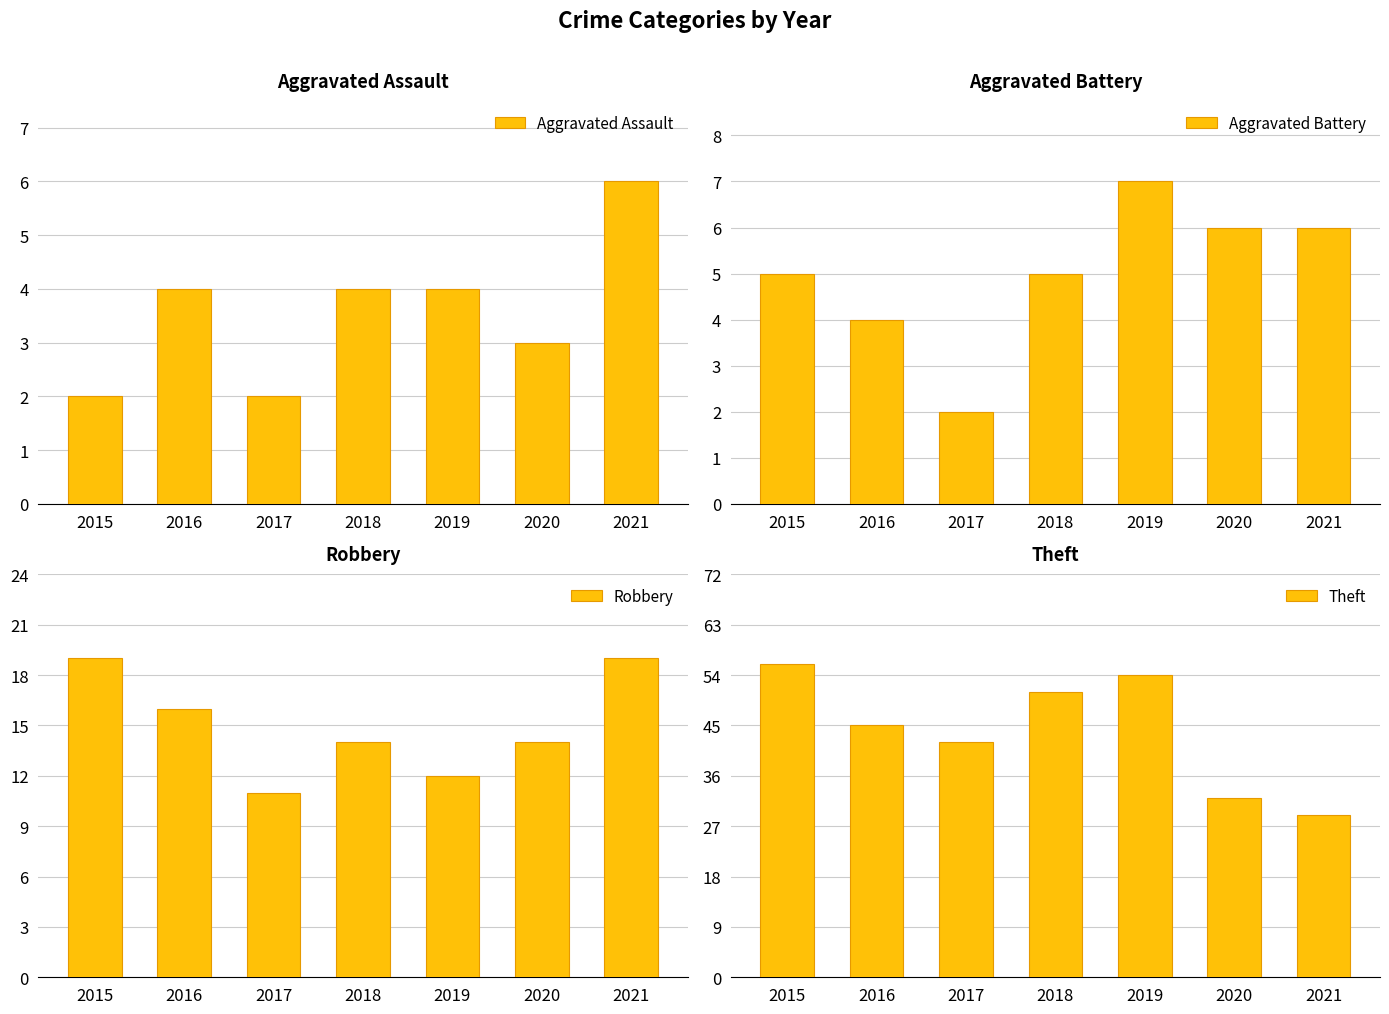

Reading right to left, what are all the values shown in this chart?

Aggravated Assault: 6	3	4	4	2	4	2
Aggravated Battery: 6	6	7	5	2	4	5
Robbery: 19	14	12	14	11	16	19
Theft: 29	32	54	51	42	45	56